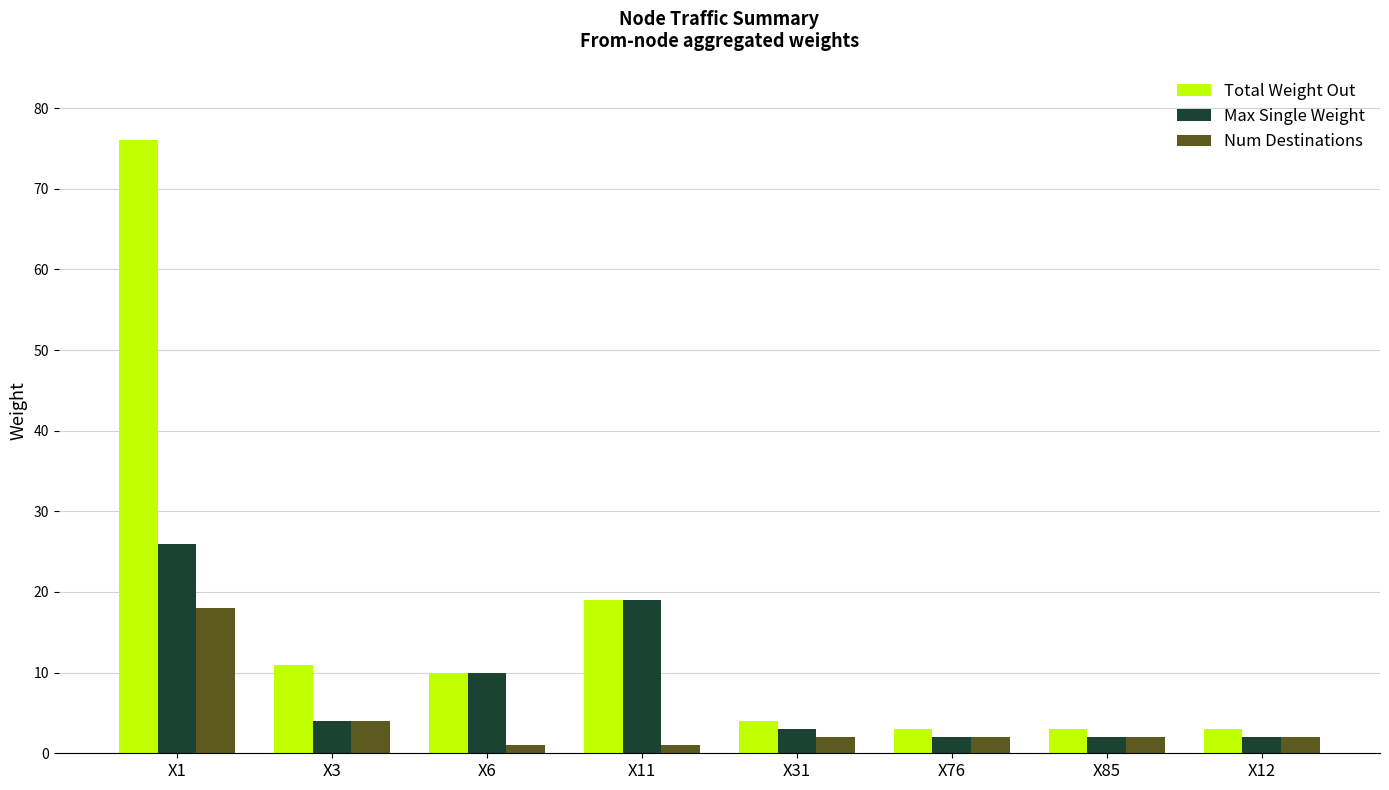

Which category has the highest value in the Max Single Weight series?

X1